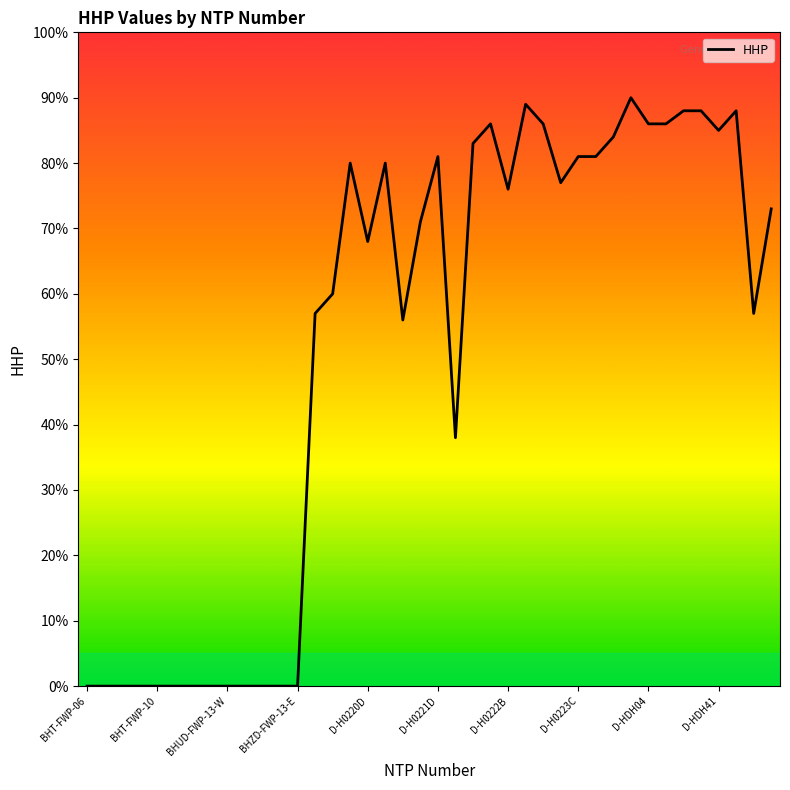

What is the maximum value shown in the chart?

90